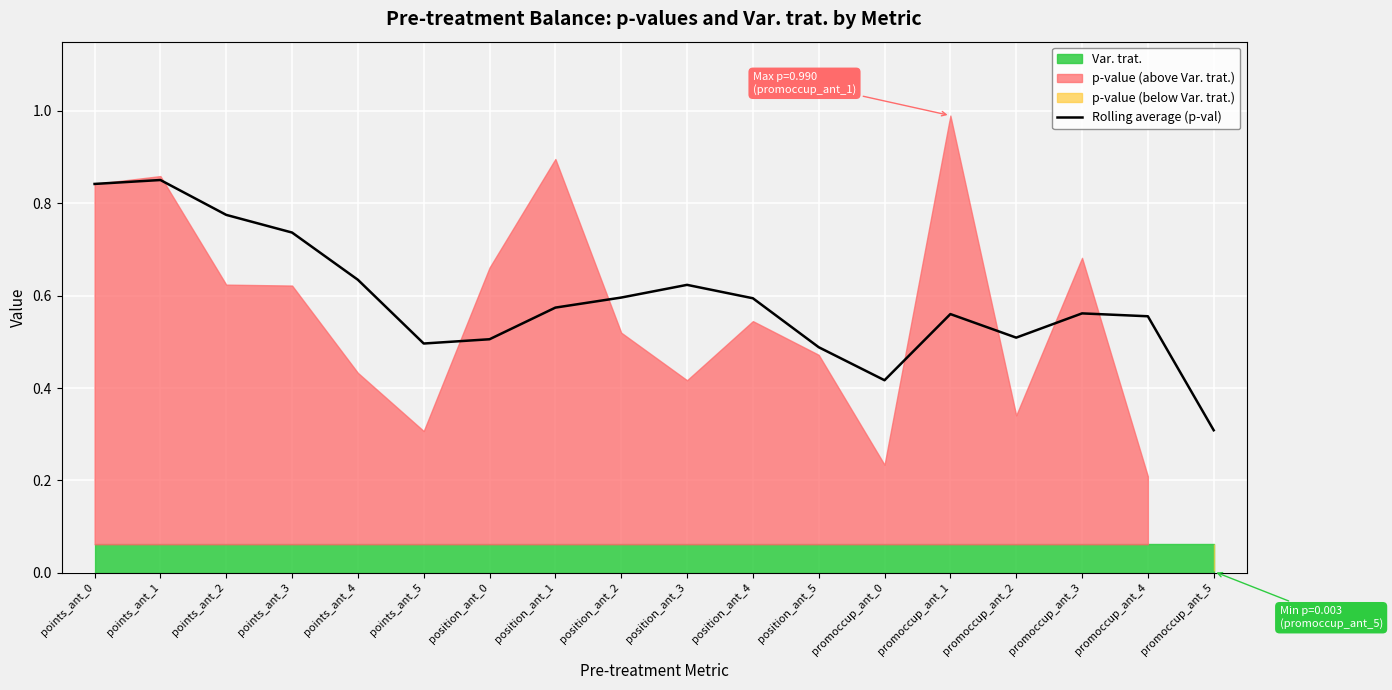

The value of Rolling average (p-val) at promoccup_ant_5 is 0.5. True or false?

False